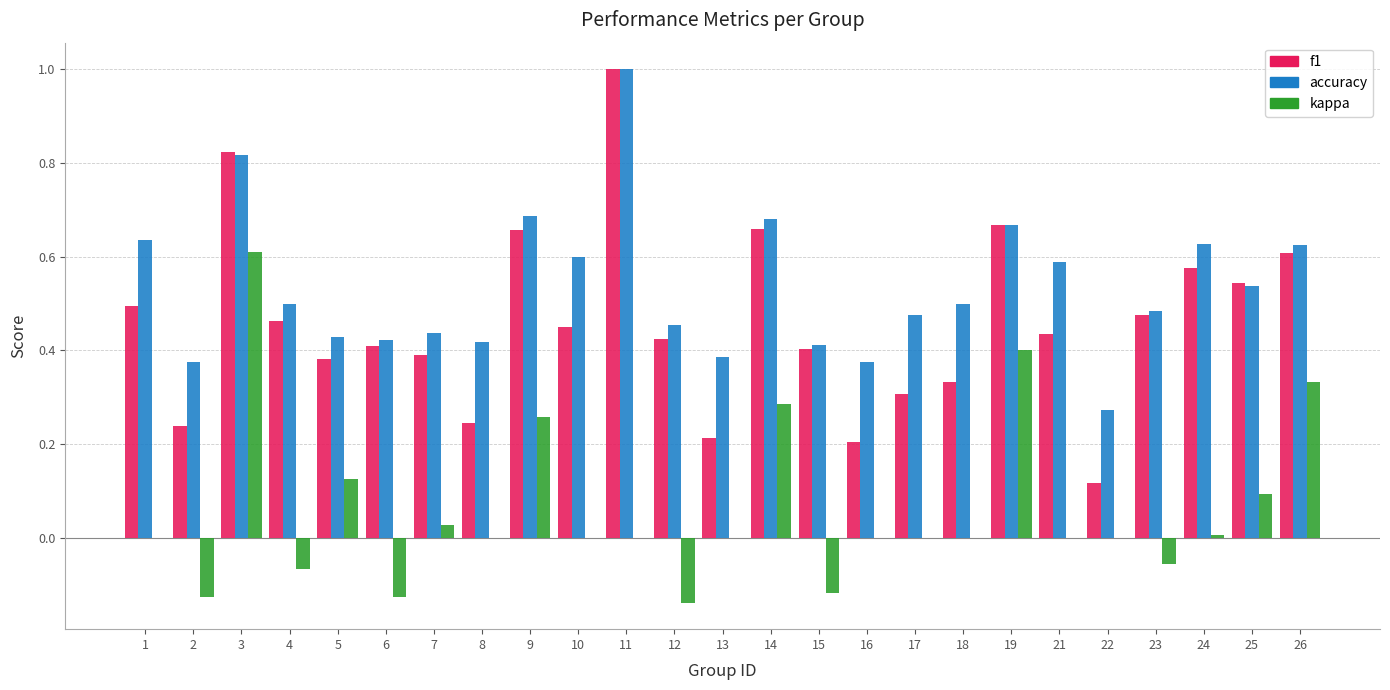

What is the sum of all kappa values?

1.5